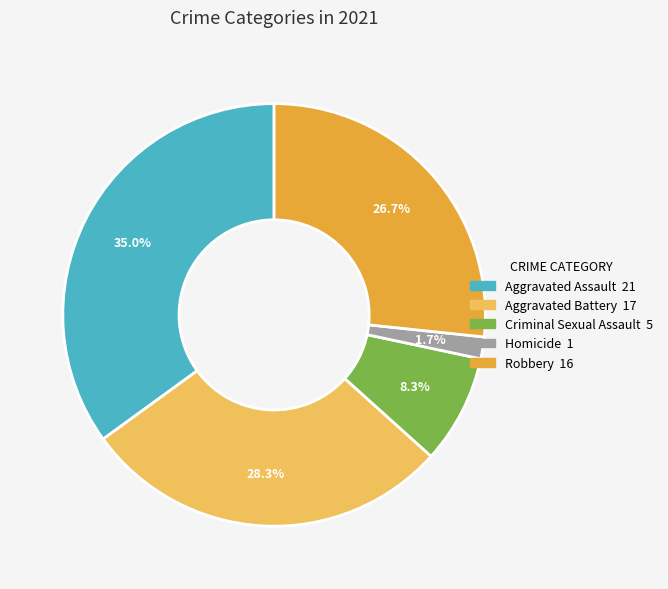

To the nearest percent, what percentage of the pie is Aggravated Assault?

35%